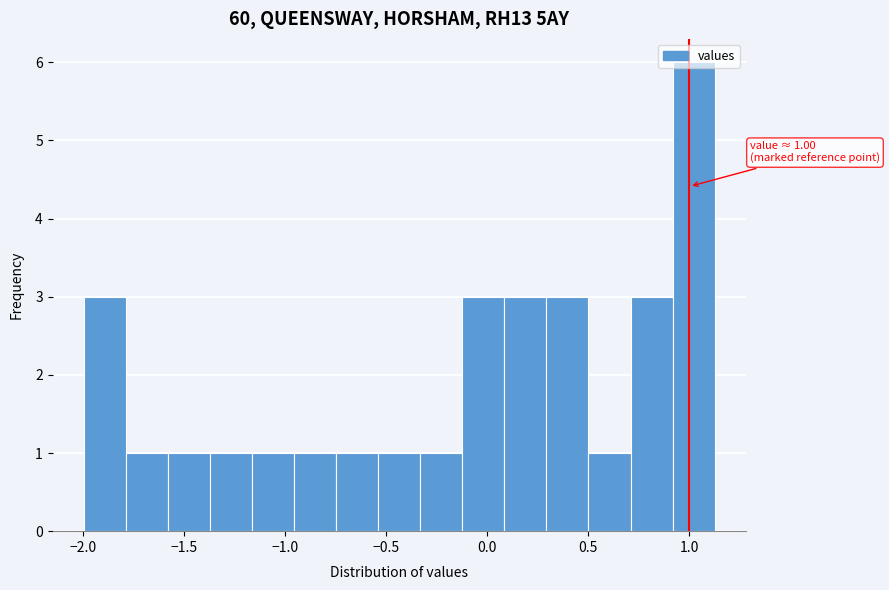

Over which range of the x-axis is the bar tallest?

0.90 to 1.10